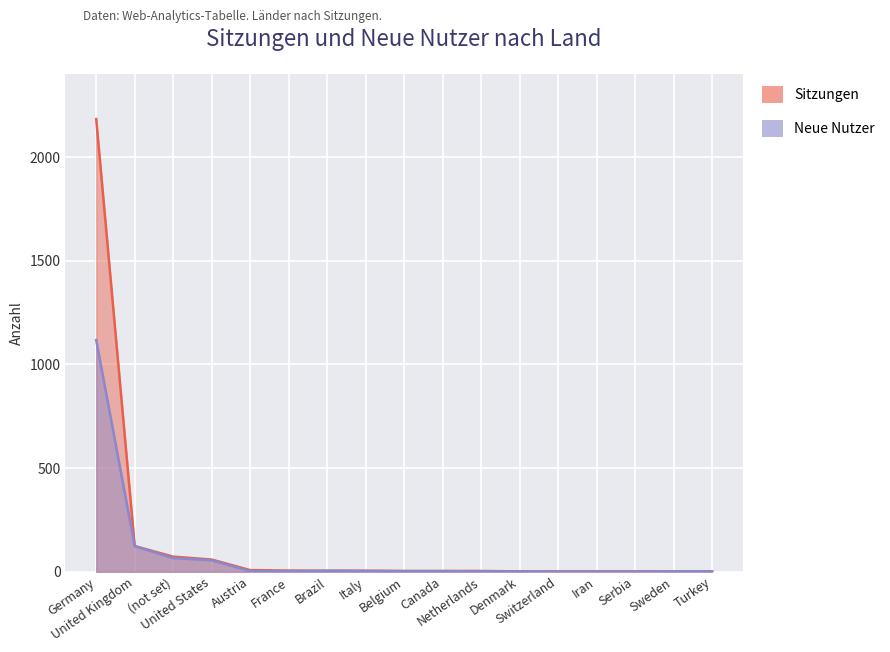

True or false: Neue Nutzer and Sitzungen cross at least once.

False